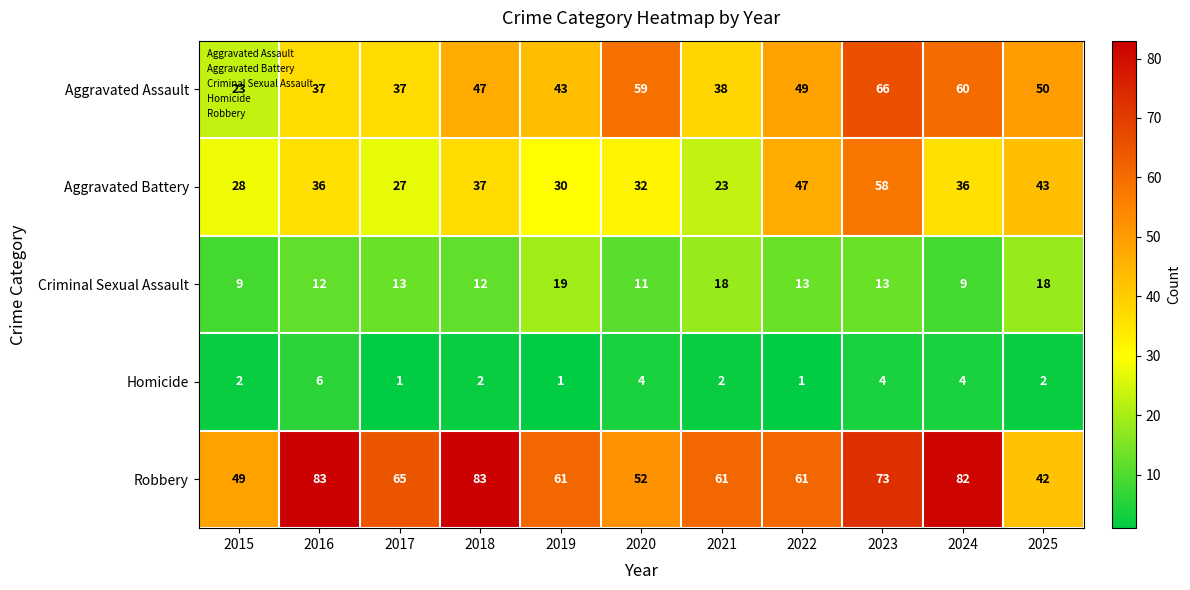

Rank the series at 2019 from highest to lowest value.

Robbery, Aggravated Assault, Aggravated Battery, Criminal Sexual Assault, Homicide